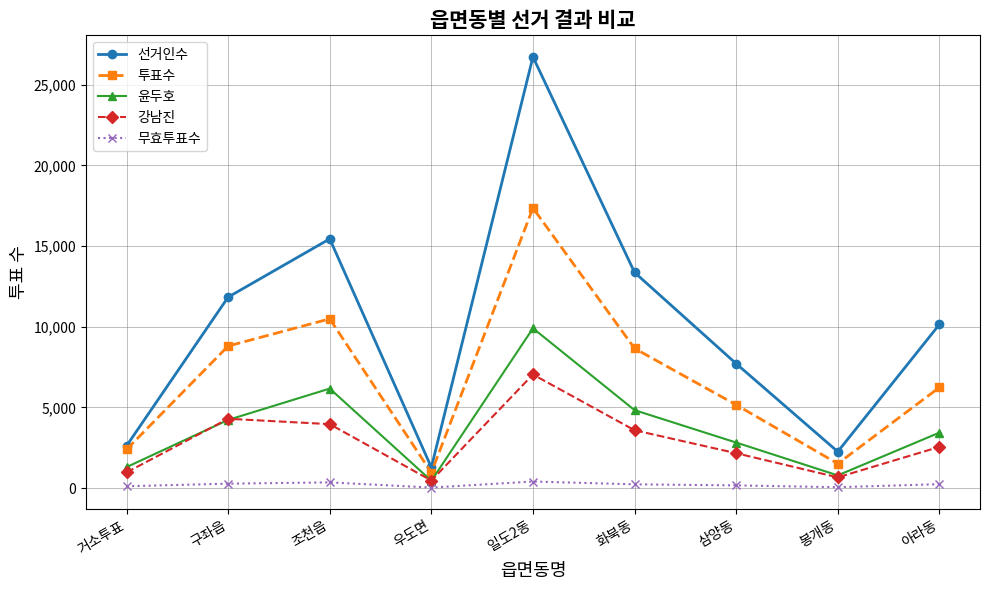

In 윤두호, how many points are higher than both neighbors (excluding endpoints)?

2